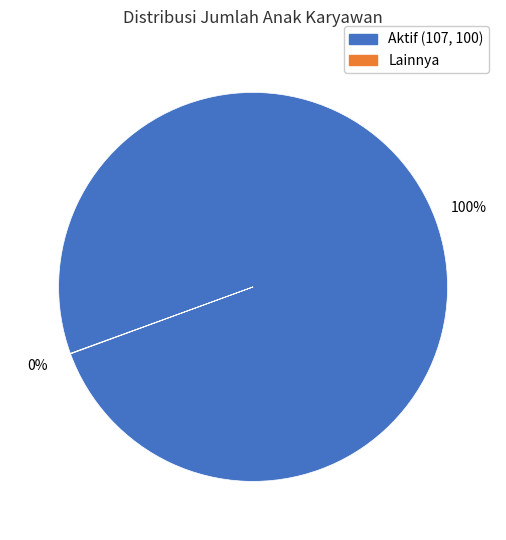

To the nearest percent, what is the difference between the largest and smallest slice percentages?

100%